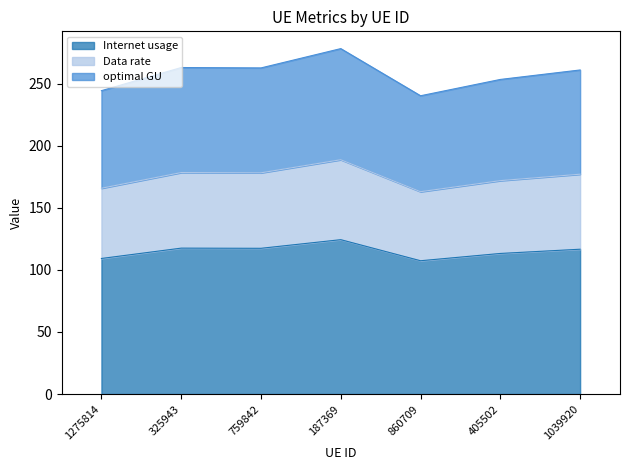

What is the total value across all series at 759842?

262.7